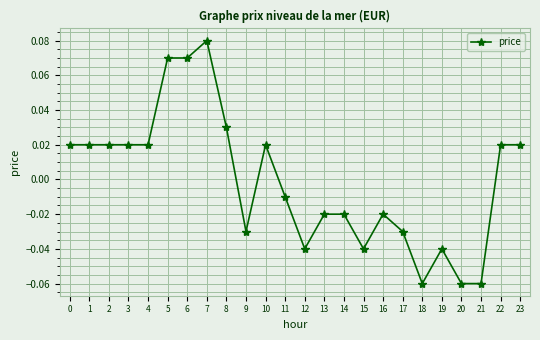

Count the number of values greater than 0.

12